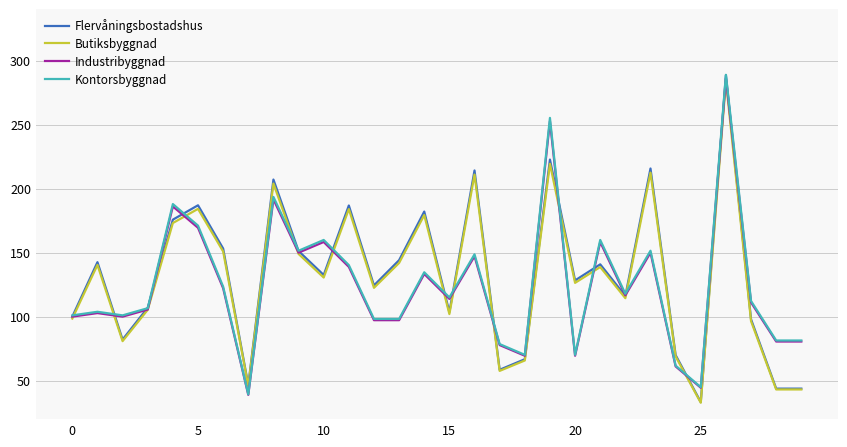

What is the minimum value shown in the chart?

32.7